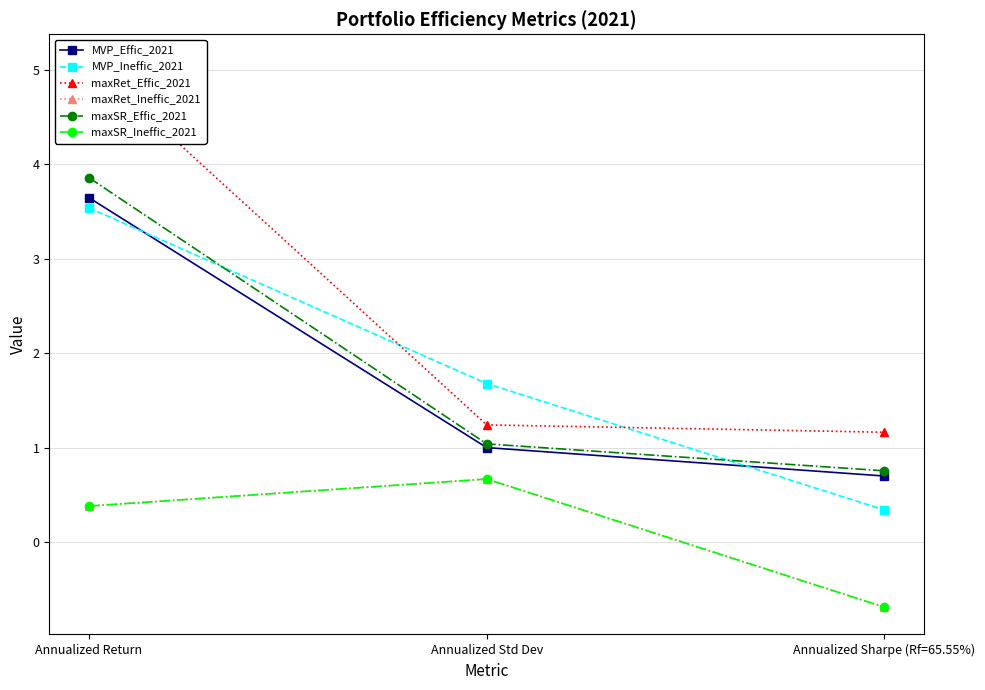

What is the minimum value shown in the chart?

-0.7